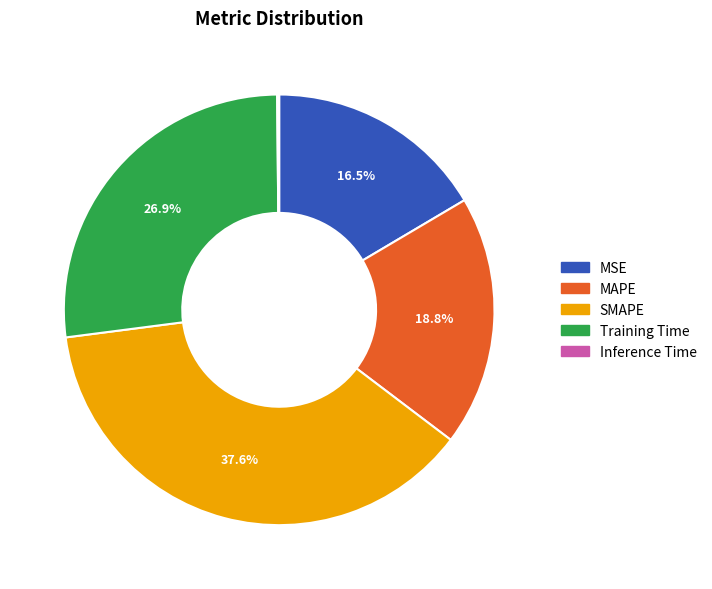

Does any single category account for the majority?

No